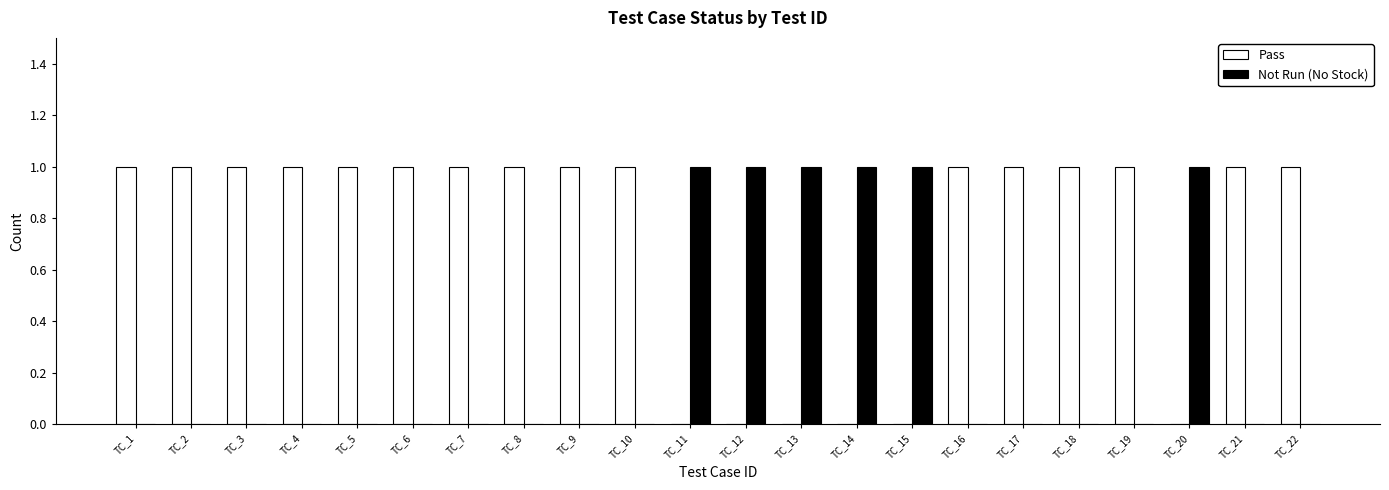

Which series has the largest total across all categories?

Pass